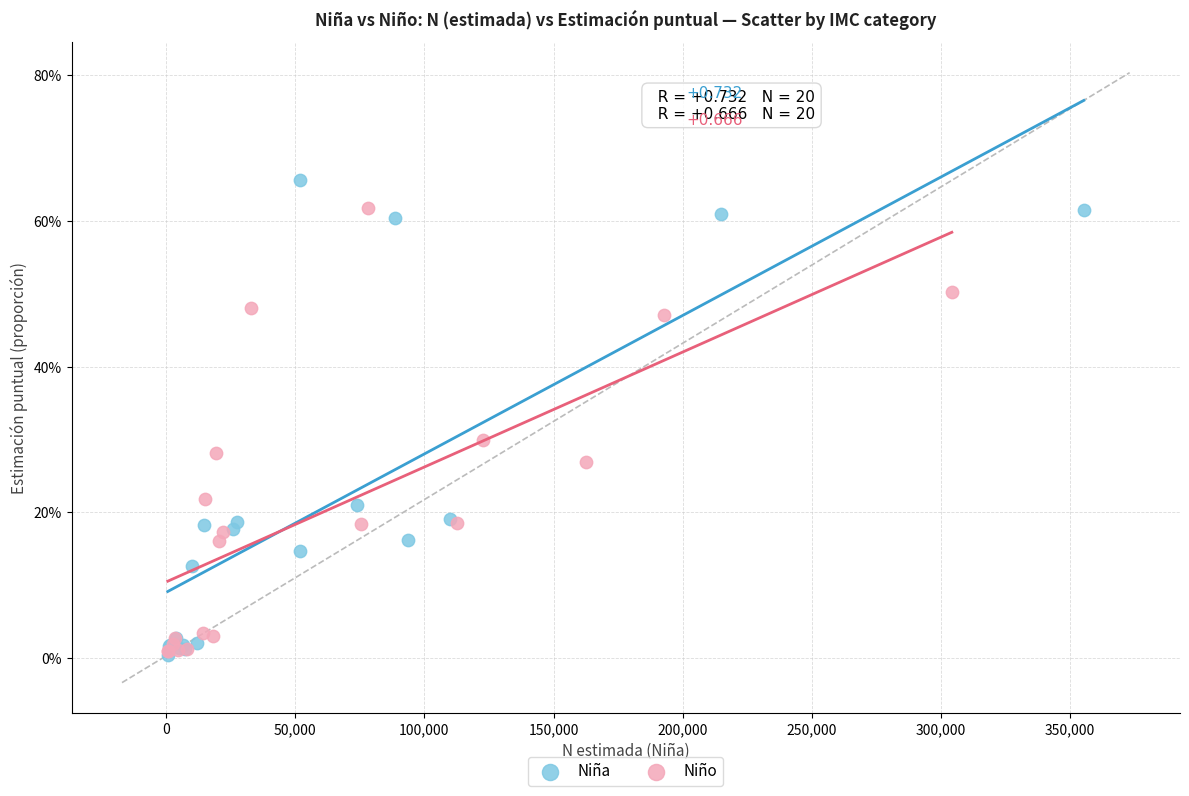

Which series has the widest spread of Y values?

Niña